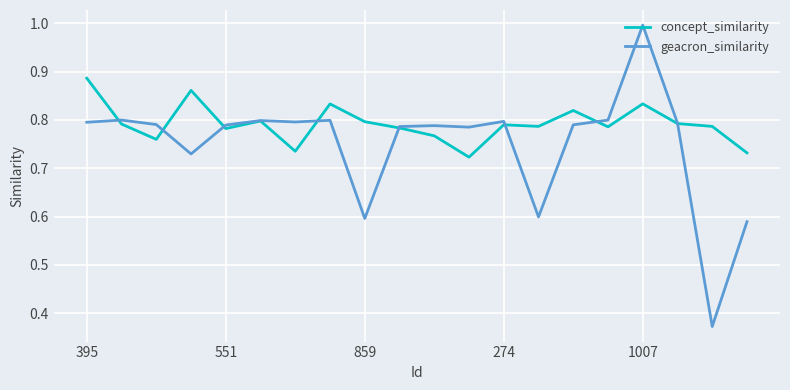

Which series has the widest spread of values?

geacron_similarity